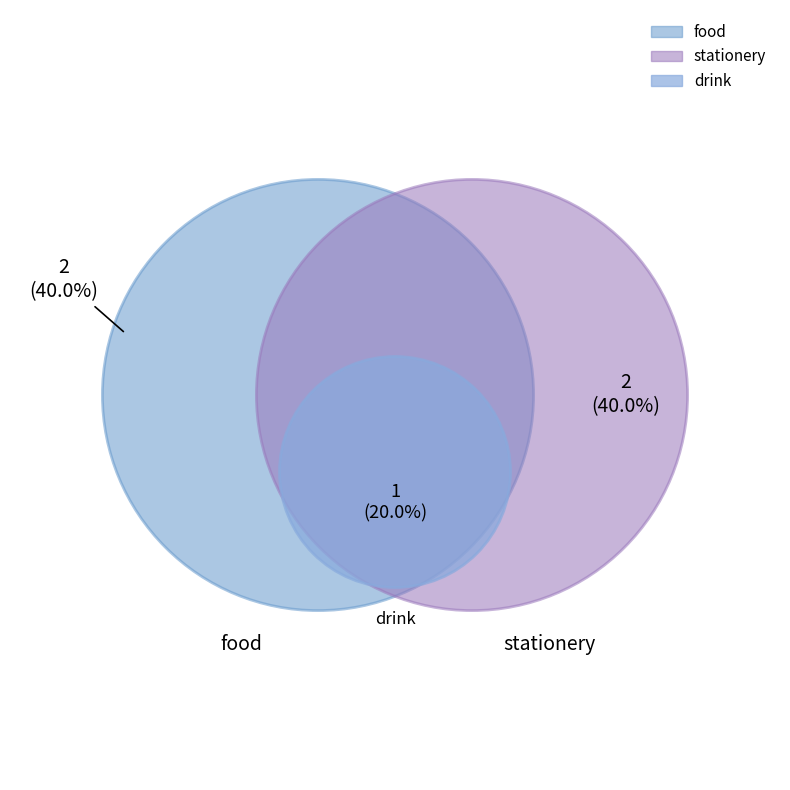

To the nearest percent, what is the difference between the food and drink slice percentages?

20%